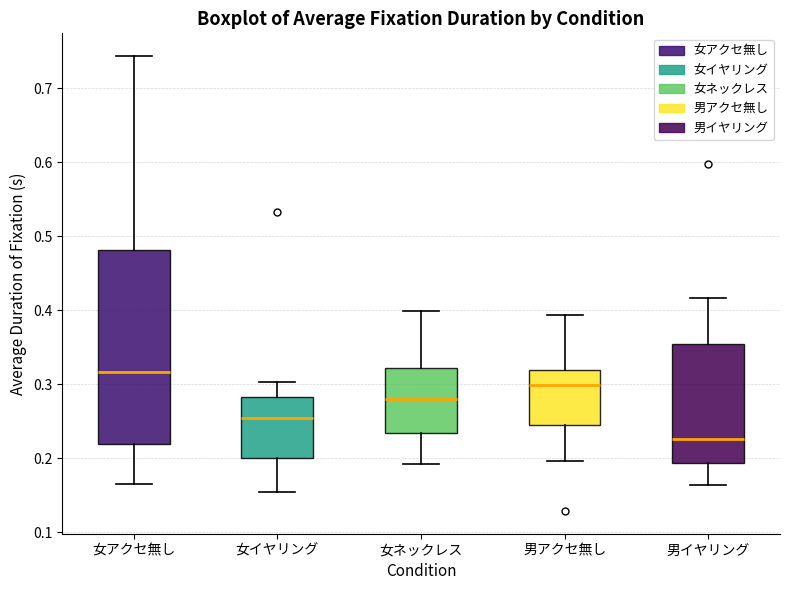

Comparing the boxes themselves (not the whiskers), which one is the tallest?

女アクセ無し